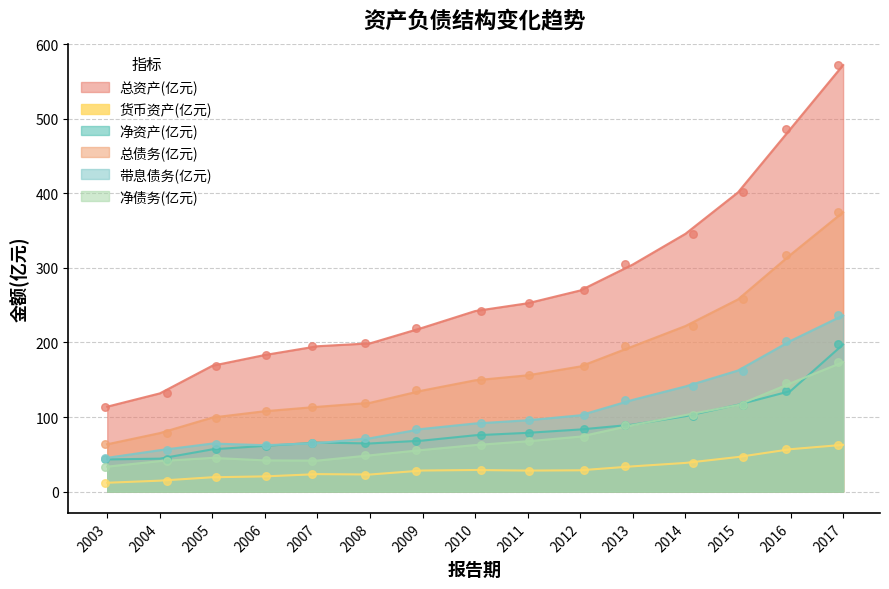

At which category is the sum across all series the highest?

2017